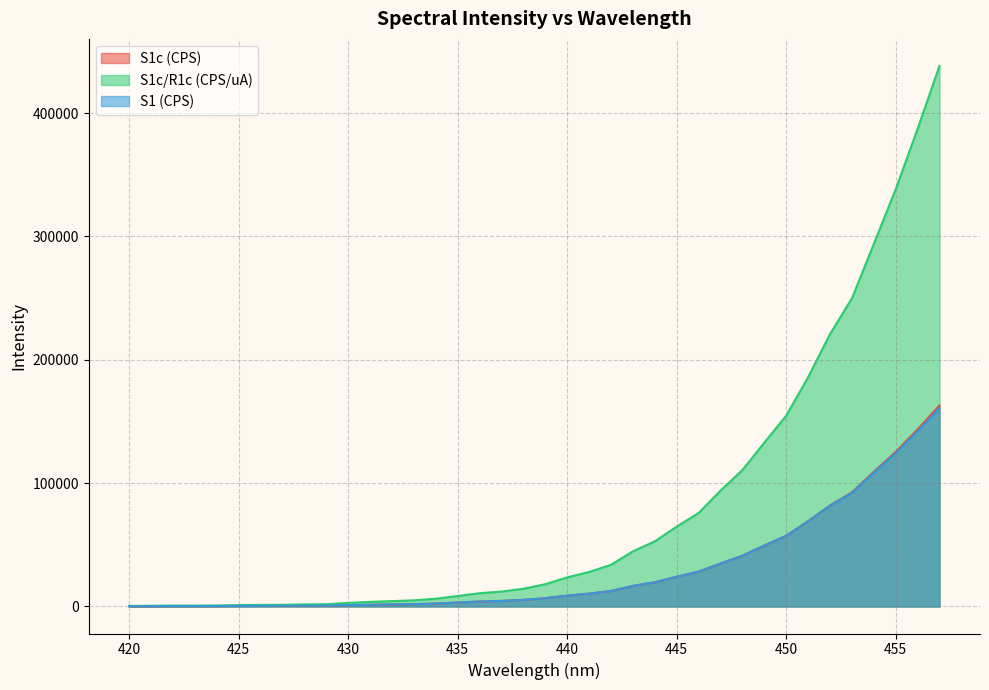

The S1c/R1c (CPS/uA) series shows 191341.0 at 449. True or false?

False